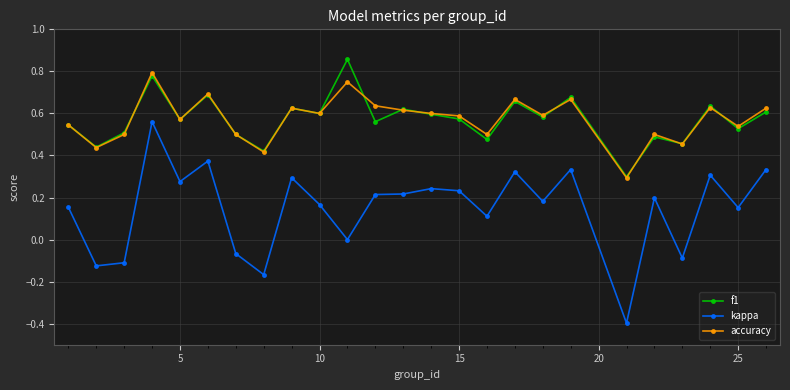

What is the minimum value shown in the chart?

-0.4